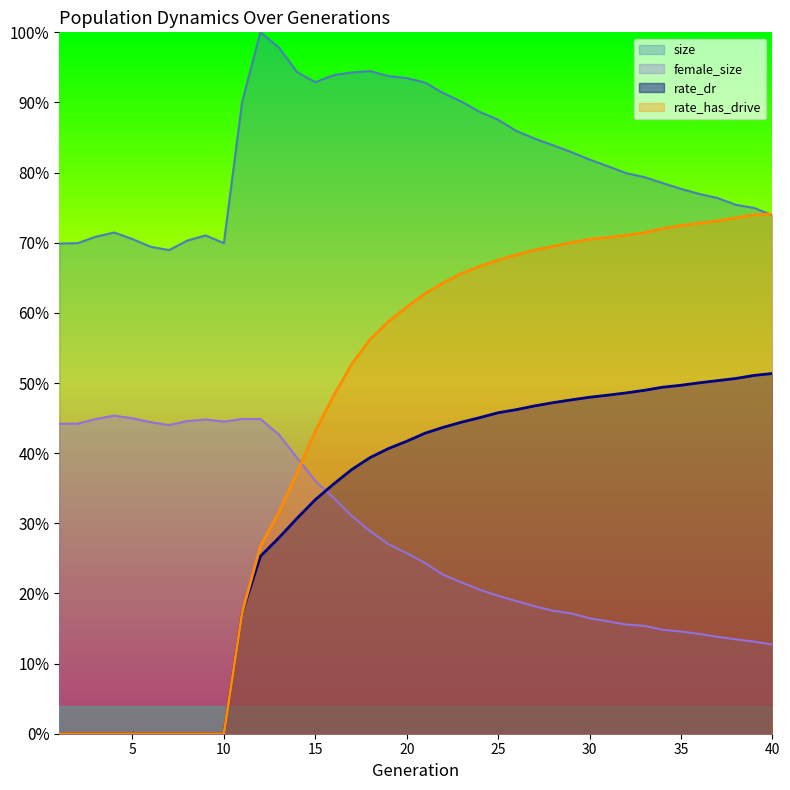

Rank the categories by size value from highest to lowest.

12, 13, 18, 14, 17, 16, 19, 20, 15, 21, 22, 23, 11, 24, 25, 26, 27, 28, 29, 30, 31, 32, 33, 34, 35, 36, 37, 38, 39, 40, 4, 9, 3, 5, 8, 10, 2, 1, 6, 7